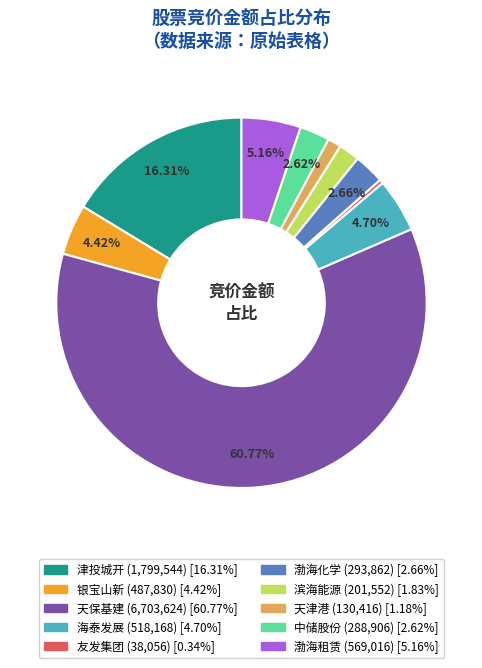

To the nearest percent, what portion does 天保基建 represent?

61%